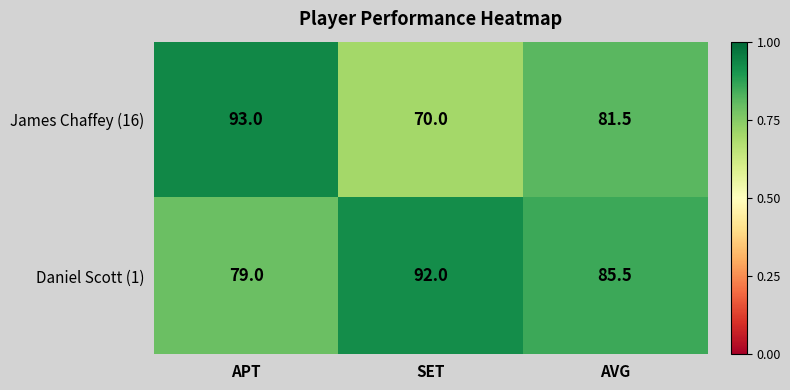

Count the number of categories in the chart.

3